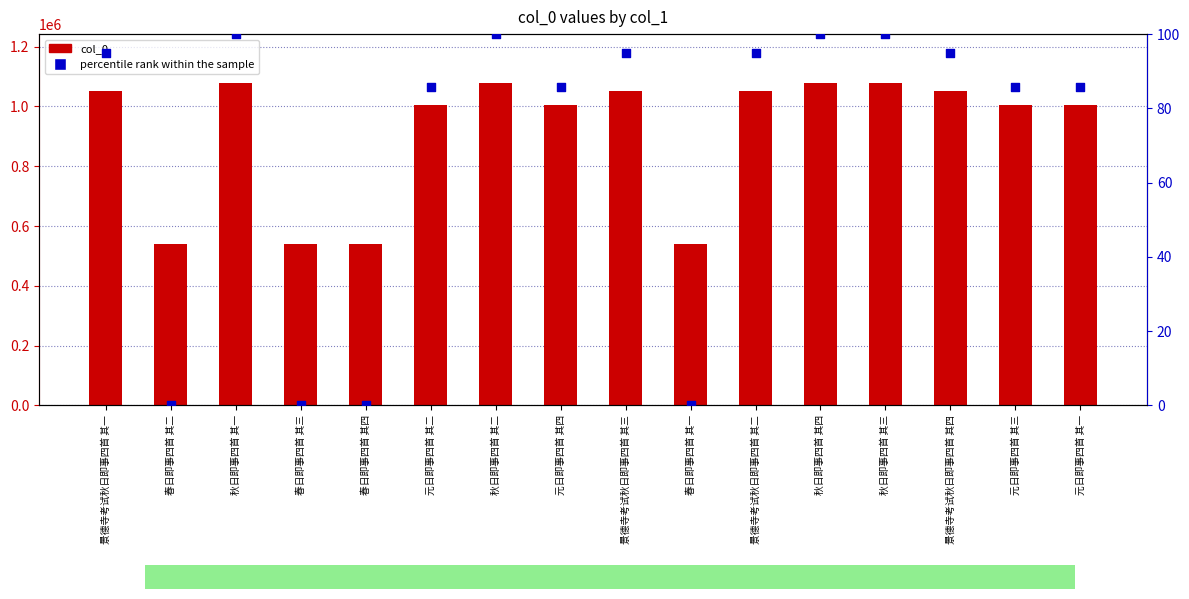

Which series contains the highest Y value?

col_0